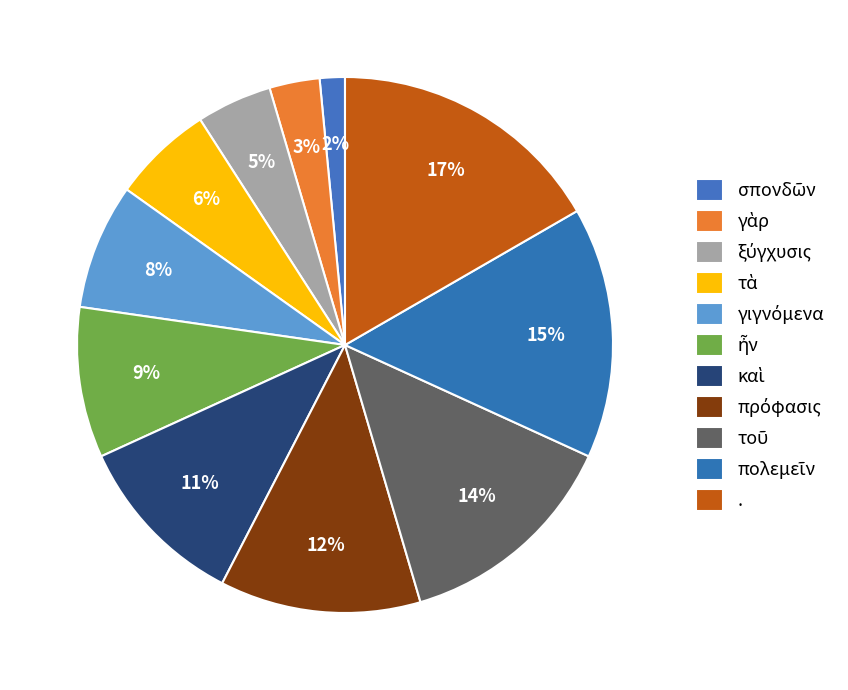

Count the number of slices in the pie.

11